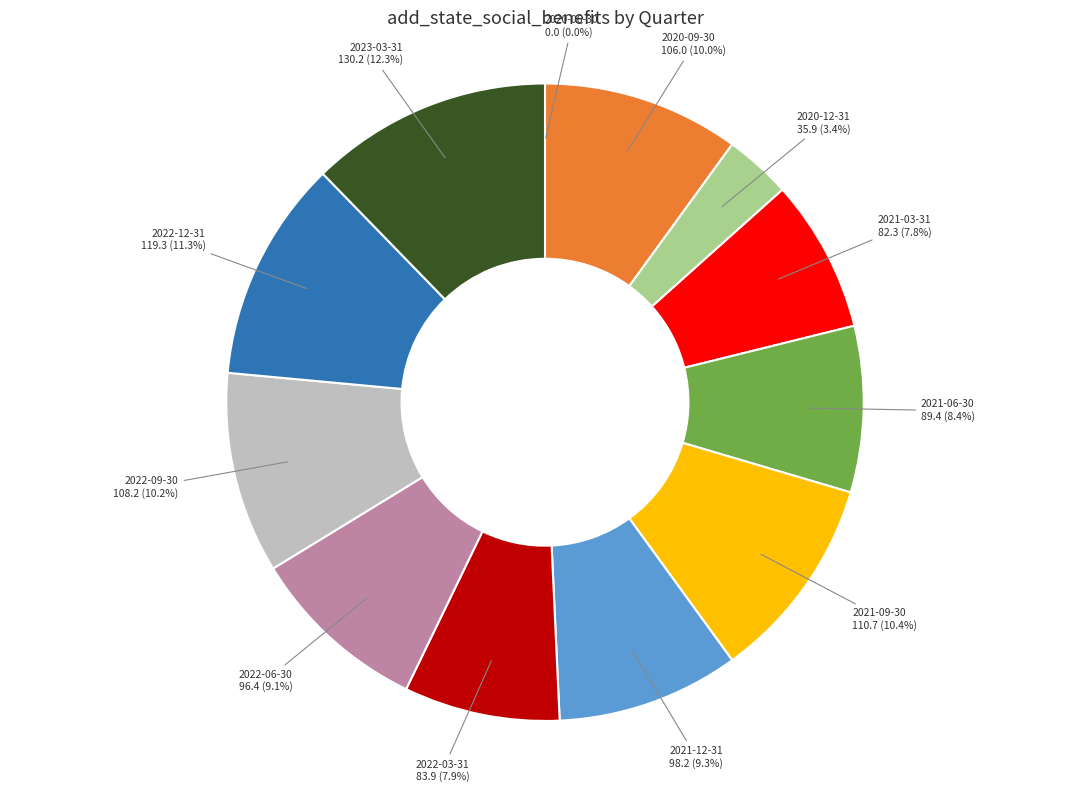

To the nearest percent, what is the combined percentage of 2021-09-30 and 2021-03-31?

18%